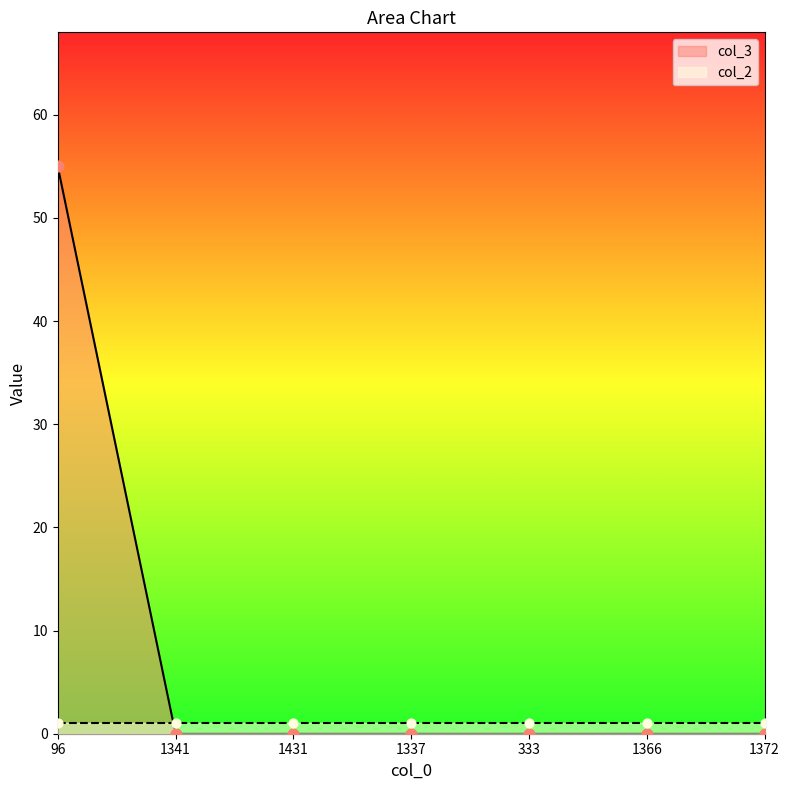

Which has a higher value, 333 or 96?

96